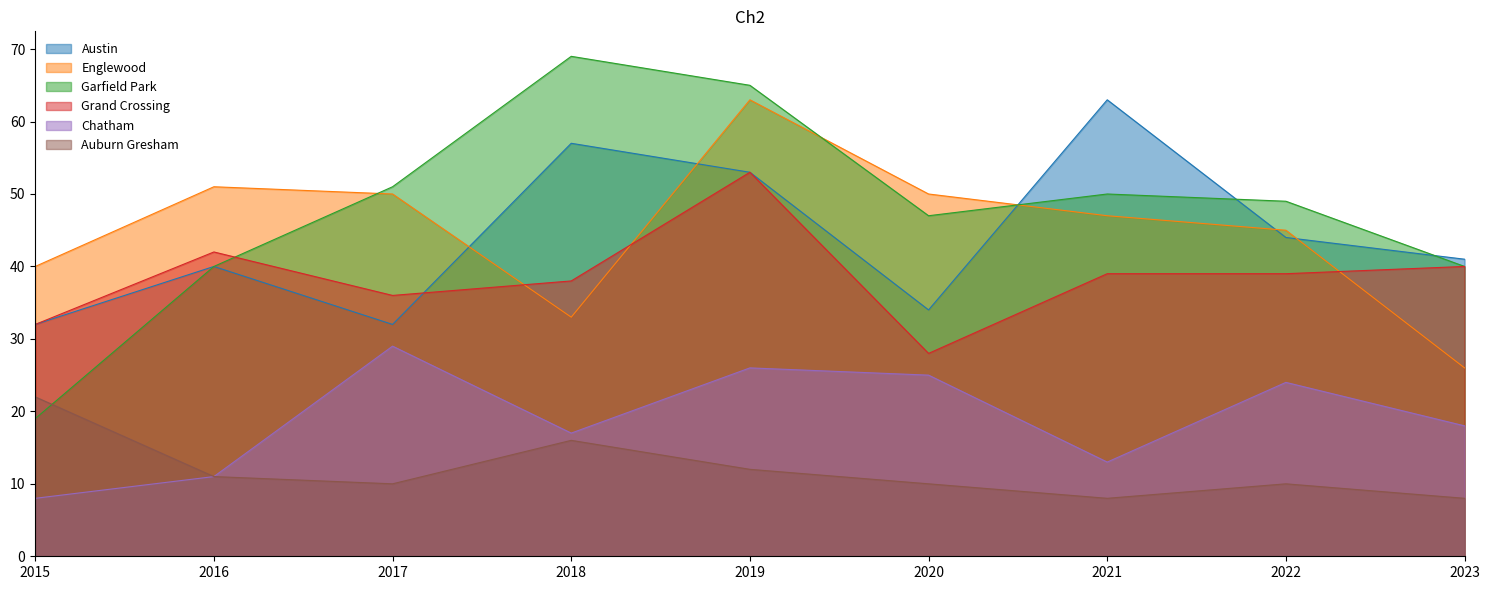

Reading left to right, transcribe all the data shown in this chart.

Austin: 2015=32	2016=40	2017=32	2018=57	2019=53	2020=34	2021=63	2022=44	2023=41
Englewood: 2015=40	2016=51	2017=50	2018=33	2019=63	2020=50	2021=47	2022=45	2023=26
Garfield Park: 2015=19	2016=40	2017=51	2018=69	2019=65	2020=47	2021=50	2022=49	2023=40
Grand Crossing: 2015=32	2016=42	2017=36	2018=38	2019=53	2020=28	2021=39	2022=39	2023=40
Chatham: 2015=8	2016=11	2017=29	2018=17	2019=26	2020=25	2021=13	2022=24	2023=18
Auburn Gresham: 2015=22	2016=11	2017=10	2018=16	2019=12	2020=10	2021=8	2022=10	2023=8